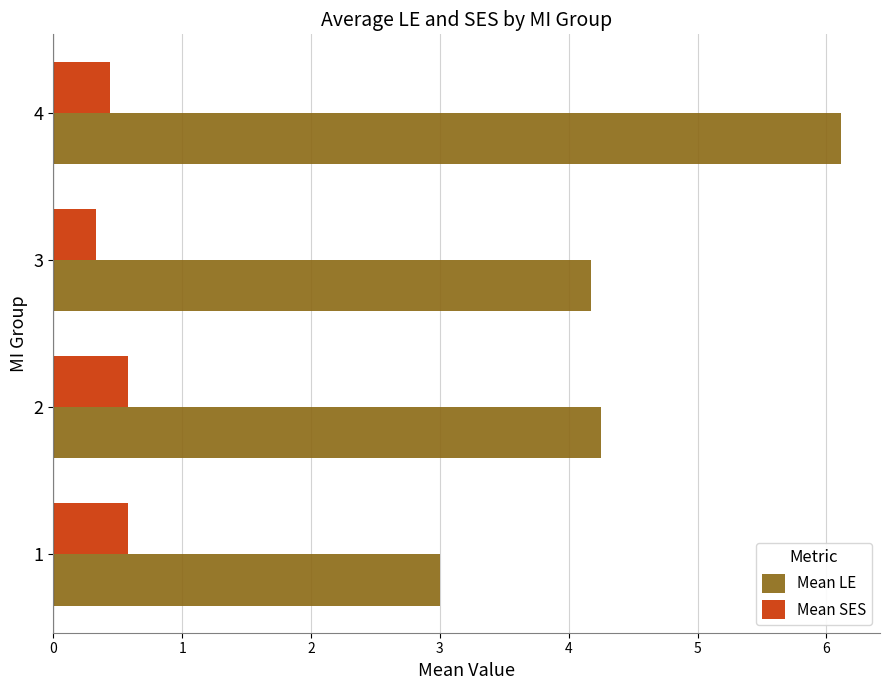

What is the difference between the second highest and second lowest values in the Mean SES series?

0.1